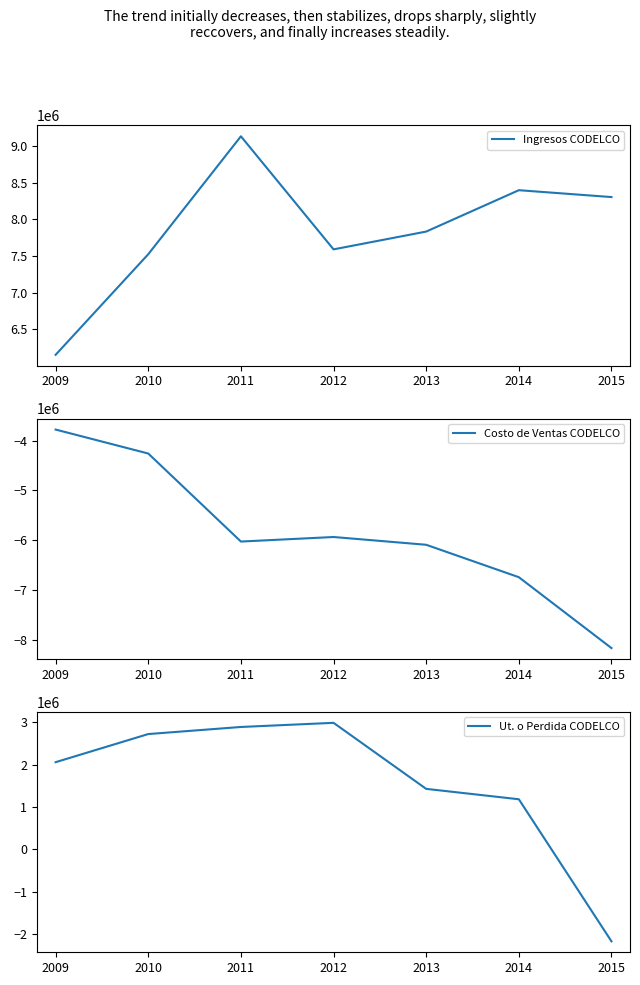

True or false: Ingresos CODELCO and Costo de Ventas CODELCO cross at least once.

False